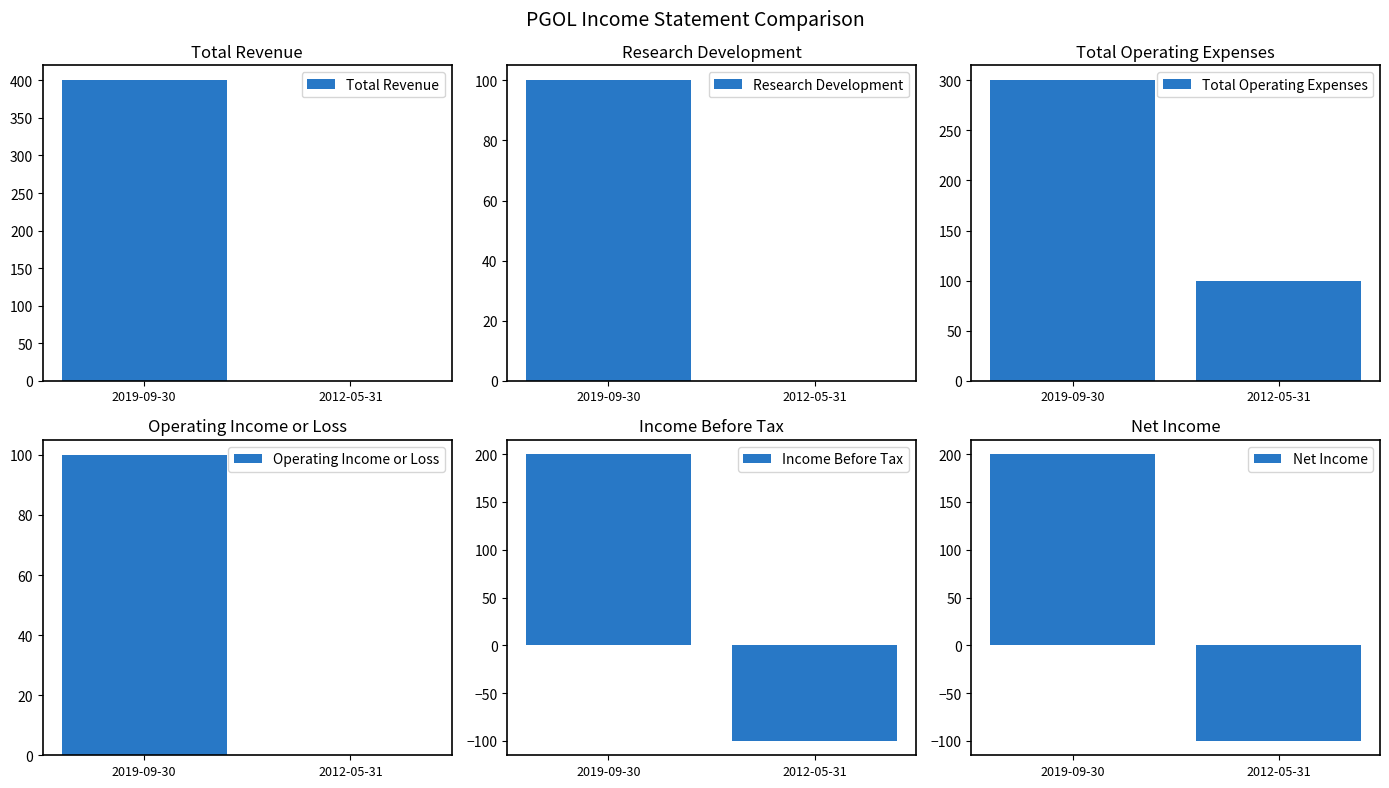

Where is Research Development nearest to the value 50?

2019-09-30